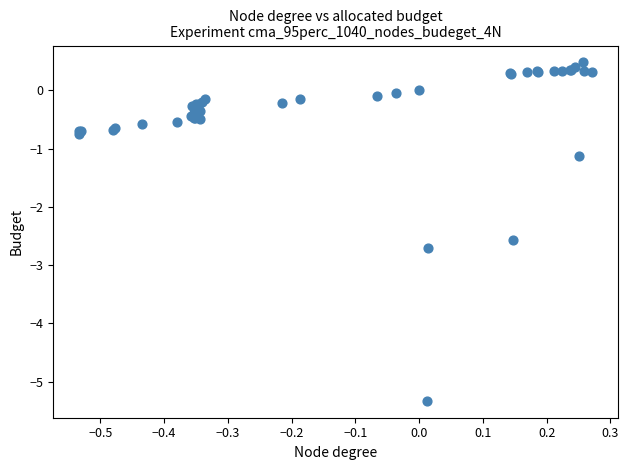

What Y value in the scatter plot is closest to -2?

-2.6